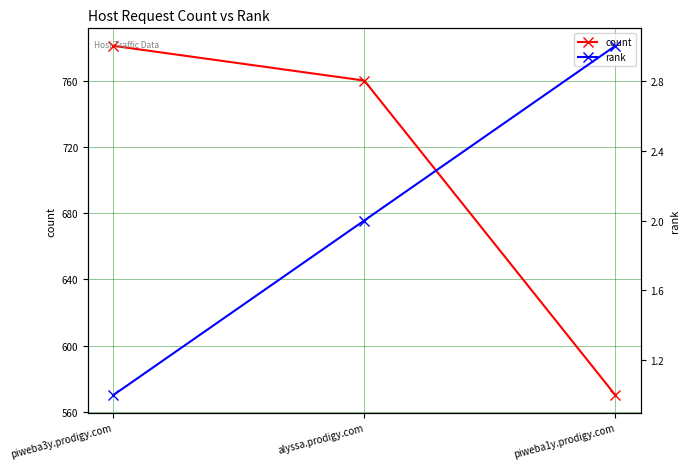

At which label does count first exceed 760?

piweba3y.prodigy.com